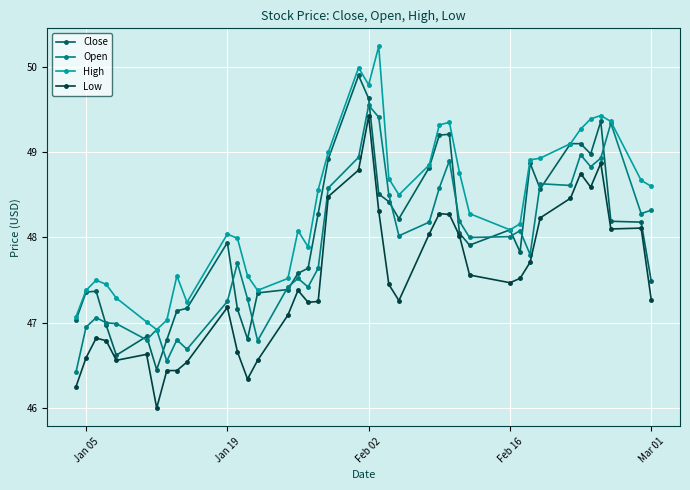

What is the value of the High point at the 29th from the left?

48.3